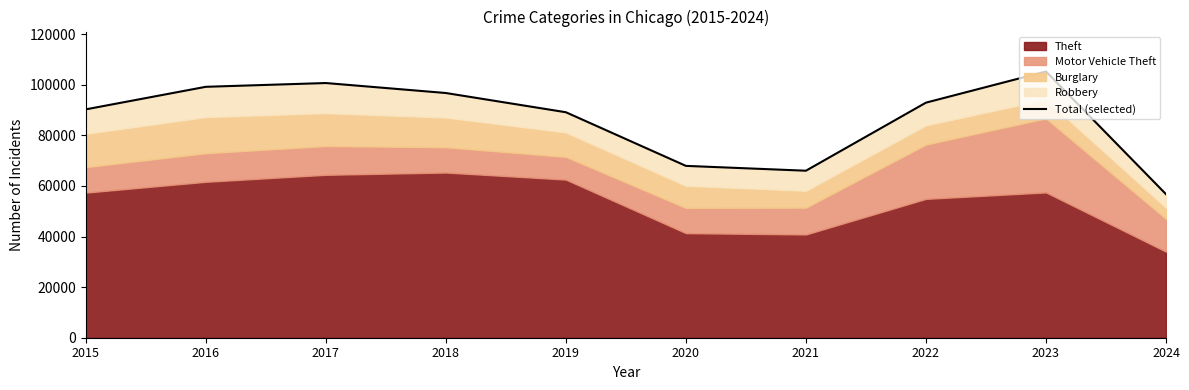

What is the value of the 10th point from the left?

56725